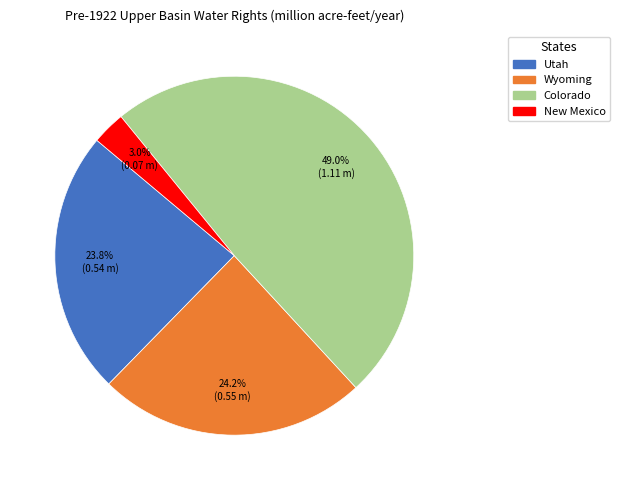

How many segments does this pie chart have?

4